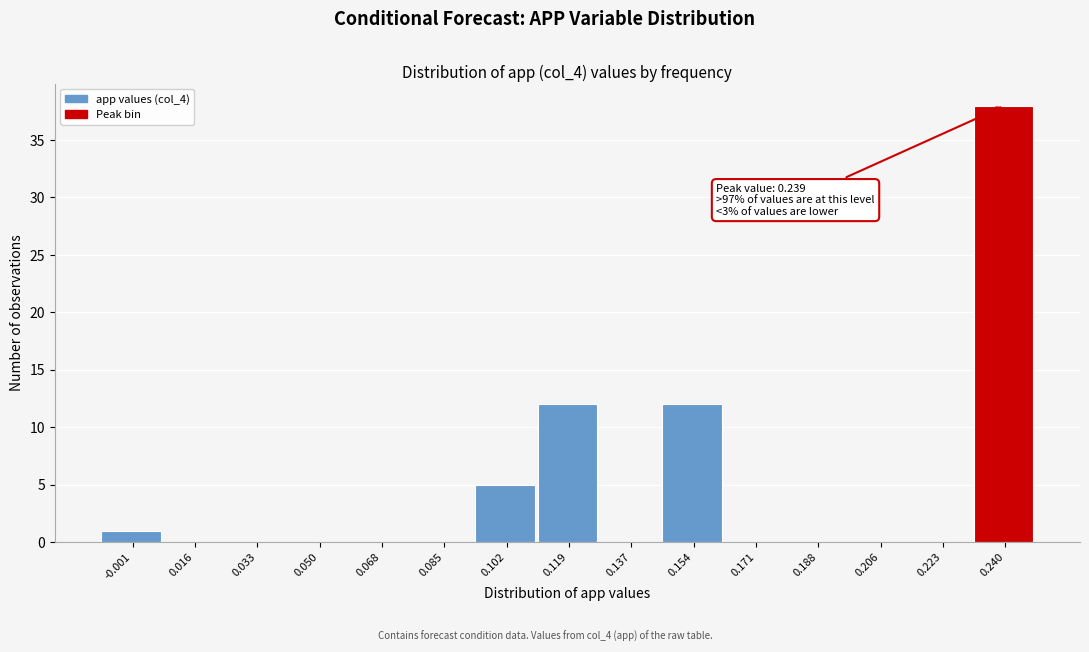

Over which range of the x-axis is the bar tallest?

0.232 to 0.248